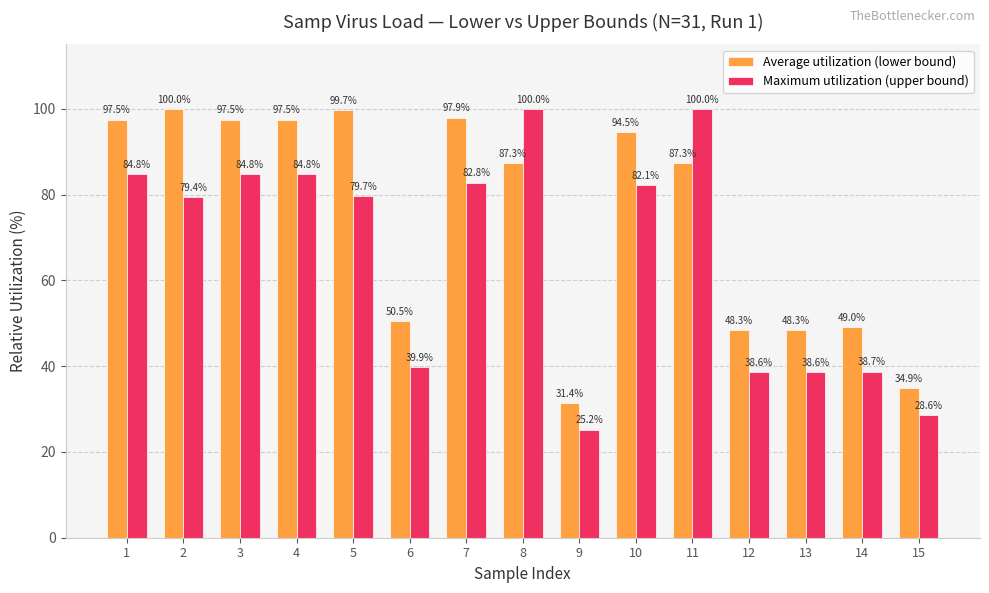

At which label does Maximum utilization (upper bound) first exceed 79?

1